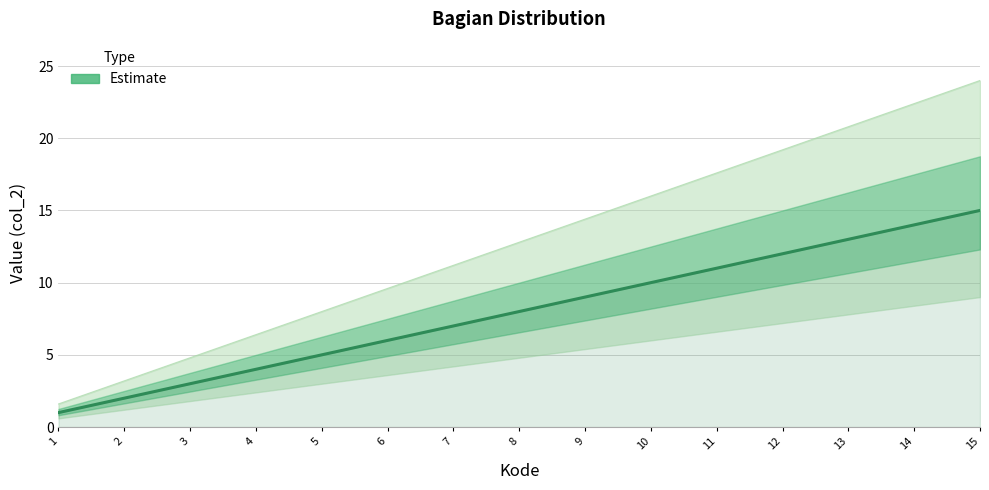

What is the sum of the values at 6 and 7?

13